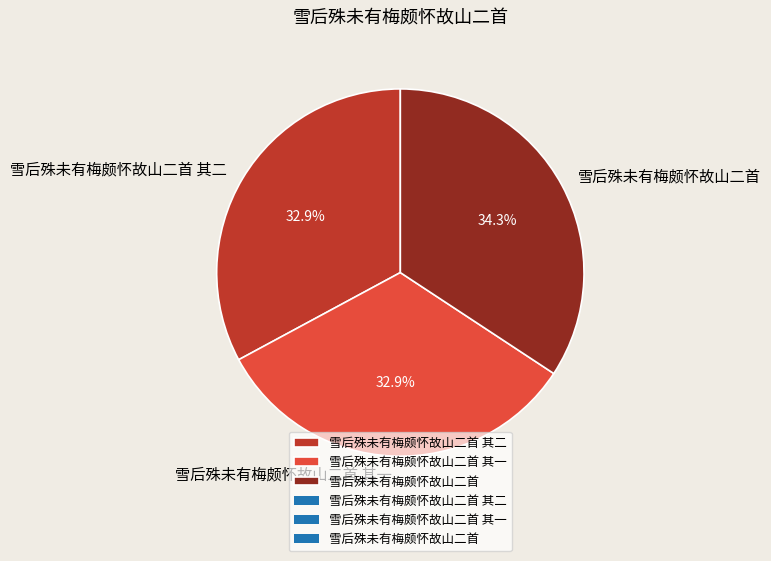

Does 雪后殊未有梅颇怀故山二首 account for over 50% of the chart?

No